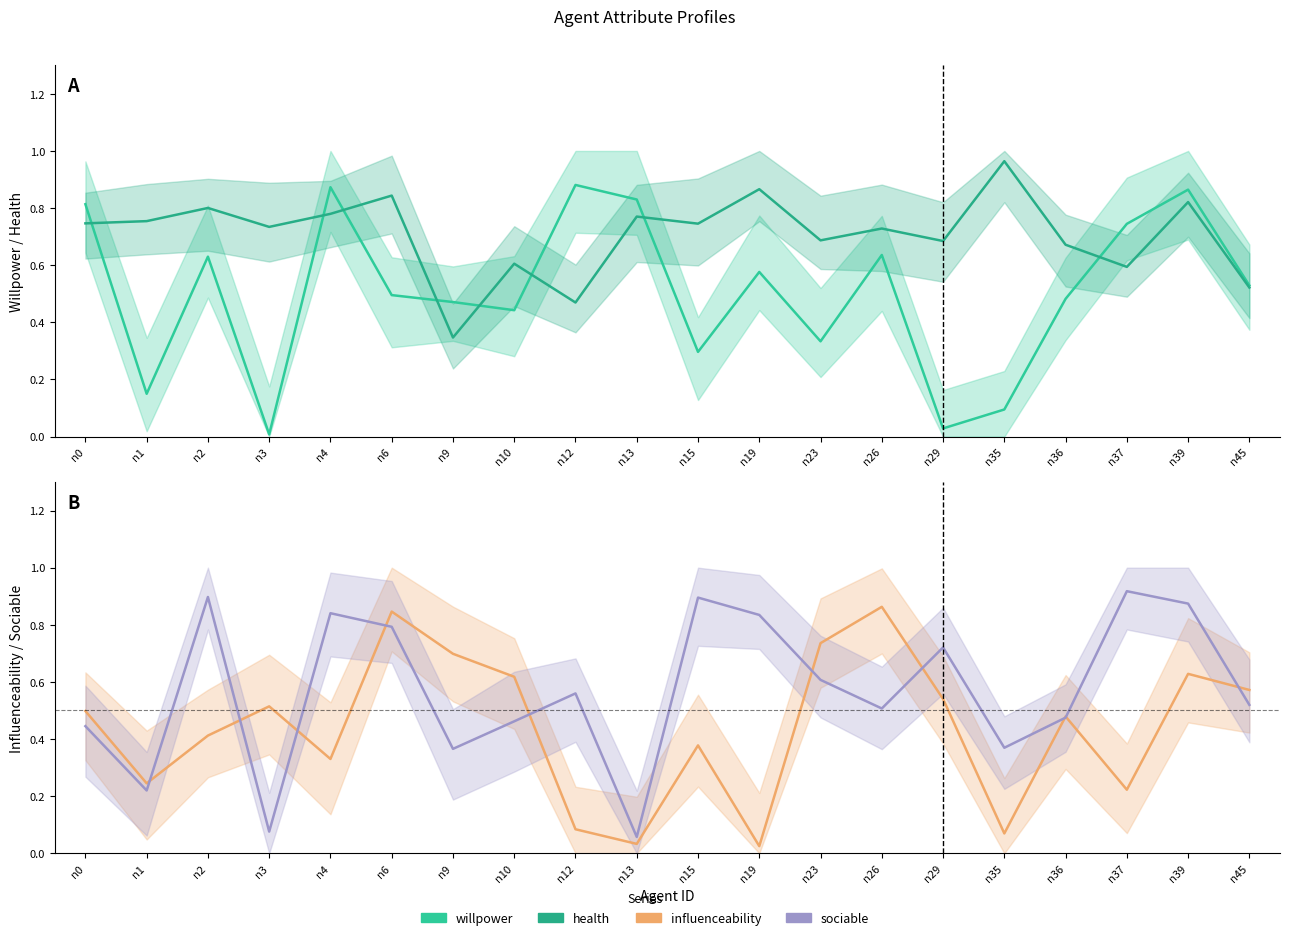

True or false: sociable and influenceability intersect in this chart.

True